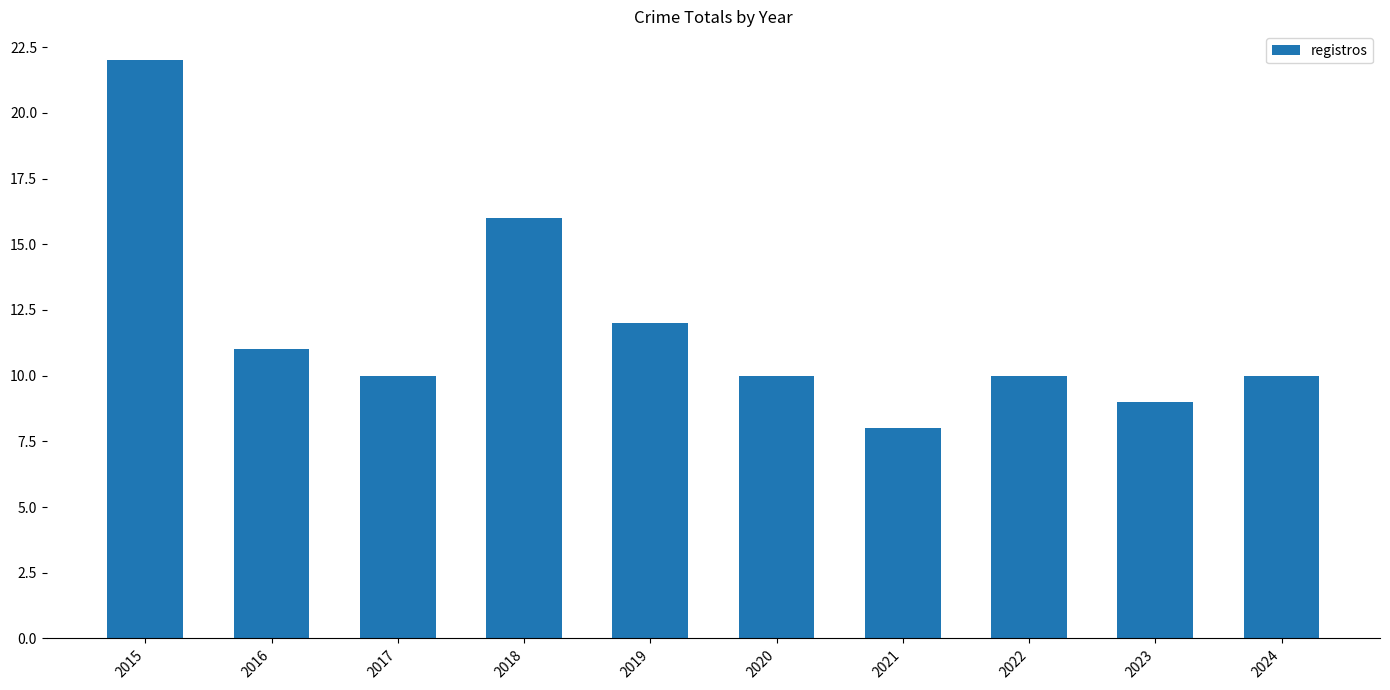

Which label corresponds to the smallest value in the chart?

2021